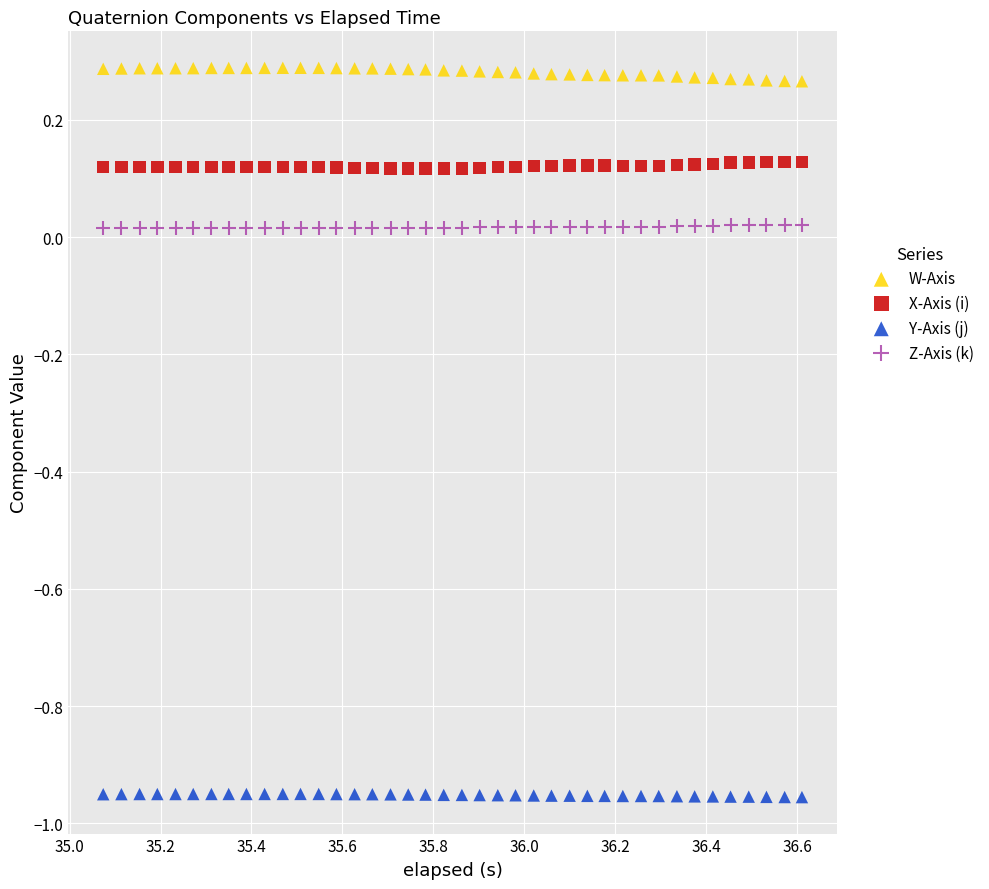

Which series contains the highest Y value?

W-Axis